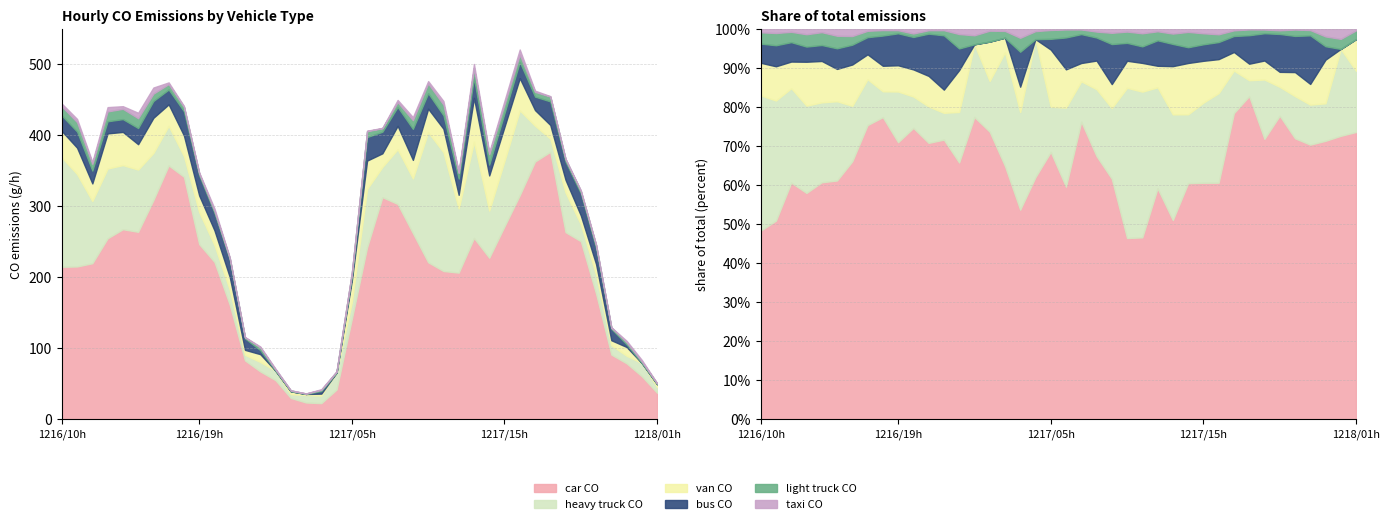

Reading left to right, extract all data points from this chart.

01_car_CO: 214.9	215.3	219.9	255.0	267.8	264.1	308.9	357.7	341.7	246.8	221.7	161.5	83.0	67.5	55.2	30.1	23.7	22.8	42.0	141.4	242.2	313.0	303.4	262.3	221.3	208.9	206.7	255.5	227.7	271.9	315.7	363.1	376.8	263.7	250.9	177.0	91.2	78.9	60.7	37.4
02_taxi_CO: 3.9	4.5	2.7	6.0	3.7	7.6	8.6	2.3	1.4	1.2	3.5	0.8	0.4	1.4	1.2	0.2	0.2	1.0	0.4	0.6	0.6	0.6	3.1	4.3	3.3	5.1	2.1	6.0	2.9	5.1	7.2	1.8	0.6	0.6	1.2	0.4	0.4	2.1	2.1	0.2
03_van_CO: 37.1	37.1	24.7	49.5	46.7	35.7	49.5	30.2	28.9	23.4	20.6	17.9	6.9	11.0	0.0	4.1	1.4	2.8	0.0	30.2	39.8	19.2	33.0	26.1	33.0	33.0	19.2	61.8	49.5	48.1	45.3	22.0	19.2	17.9	12.4	15.1	6.9	12.4	0.0	4.1
05_LightTruck_CO: 12.9	13.3	9.6	13.9	14.5	13.9	10.4	7.7	6.2	2.8	2.6	2.0	1.5	3.8	1.6	1.1	0.6	1.5	1.4	4.7	8.3	4.9	6.8	12.3	13.8	15.0	8.1	13.3	14.8	12.6	10.4	6.7	6.8	3.5	3.0	4.0	1.8	2.8	2.1	1.1
06_HeavyTruck_CO: 154.1	130.2	87.7	98.3	90.3	87.7	66.4	55.8	29.2	45.2	23.9	21.3	8.0	13.3	13.3	5.3	10.6	10.6	23.9	23.9	82.4	42.5	77.0	77.0	183.3	167.4	90.3	135.5	66.4	92.1	119.6	50.5	18.6	55.8	23.9	26.6	13.3	10.6	18.6	8.0
04_bus_CO: 21.8	22.8	18.0	17.1	18.0	22.8	23.7	20.9	34.2	28.5	24.7	24.7	16.1	5.7	0.0	0.0	0.0	3.8	0.0	5.7	33.2	30.4	26.6	43.6	21.8	19.0	22.8	28.5	15.2	19.0	22.8	19.0	33.2	25.6	31.3	22.8	16.1	3.8	0.0	0.0